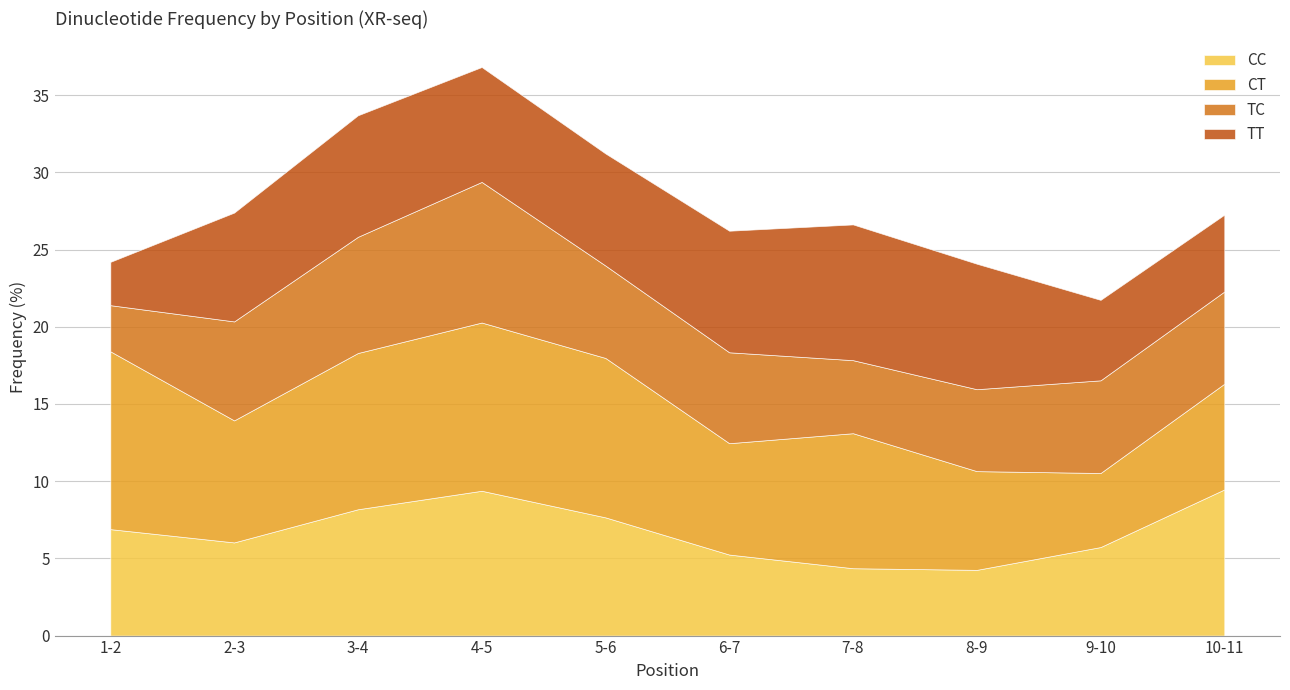

Is the value of TC at 3-4 greater than the value of CT at 7-8?

No